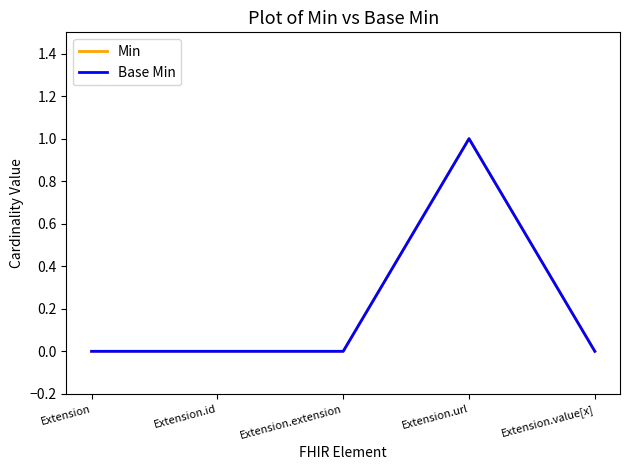

What position from the left is Extension.id?

2